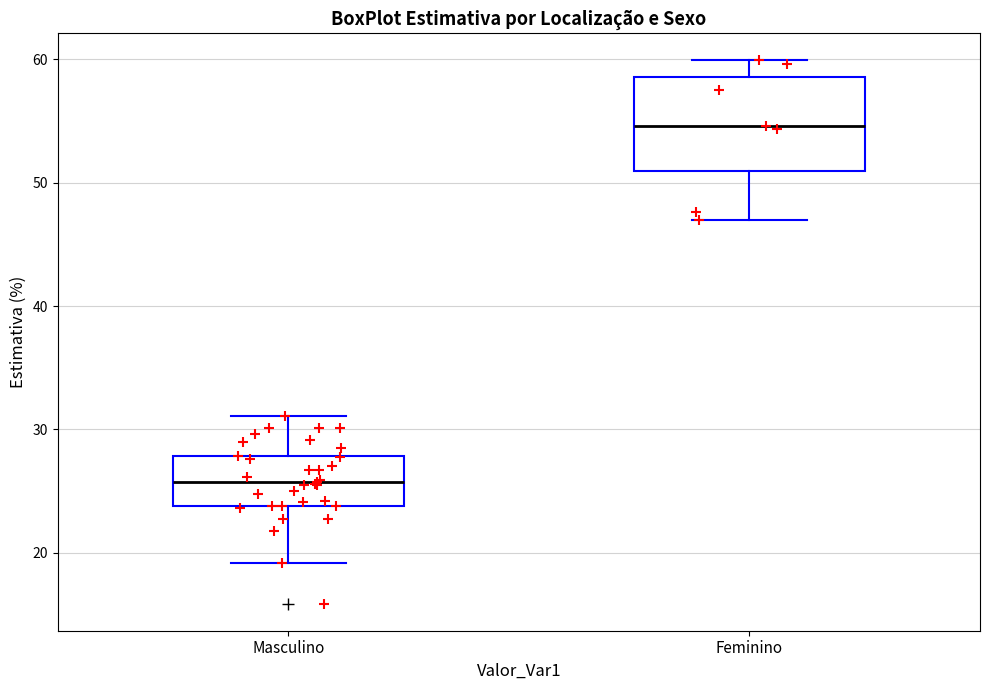

Where does the upper whisker of the box for Masculino end on the y-axis? The values are not printed on the chart, so give them approximately, as read against the axis.

31